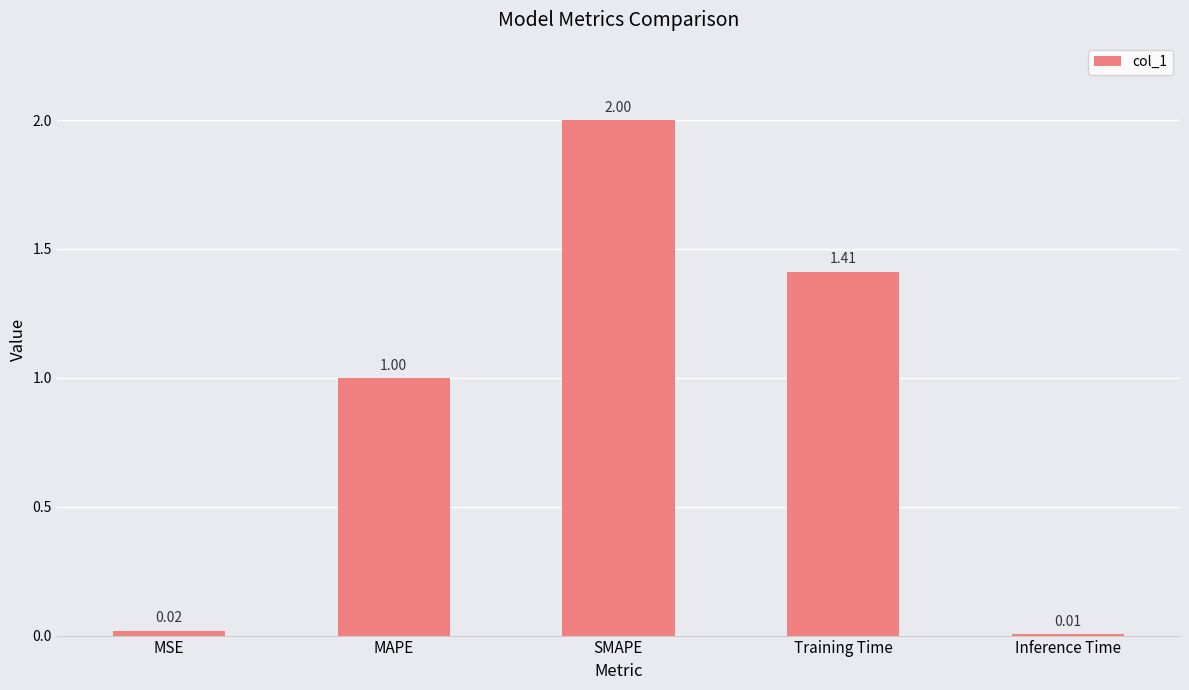

Is it true that the value at MAPE is 1.4?

False